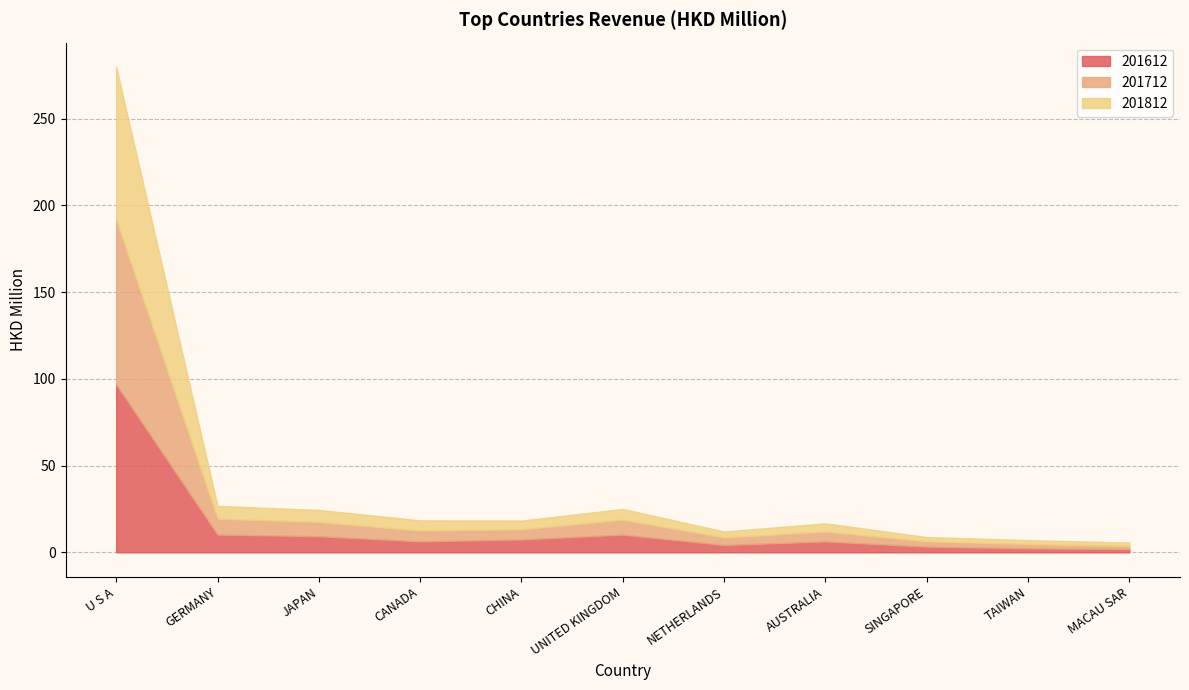

How many data points does each series have?

11